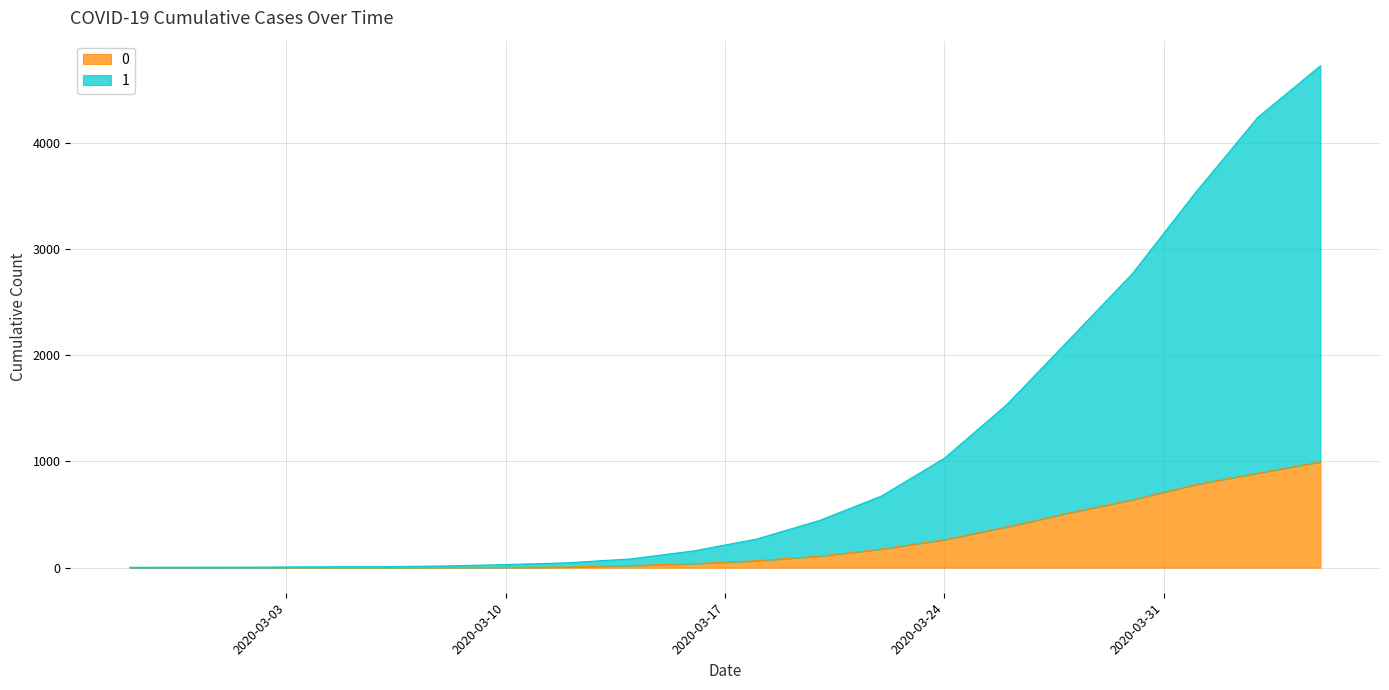

Reading left to right, transcribe all the data shown in this chart.

0: 0	0	0	0	0	2	2	6	20	37	65	108	175	263	384	517	639	781	890	996
1: 3	4	5	8	9	16	29	46	83	158	269	443	676	1031	1539	2153	2770	3528	4241	4727